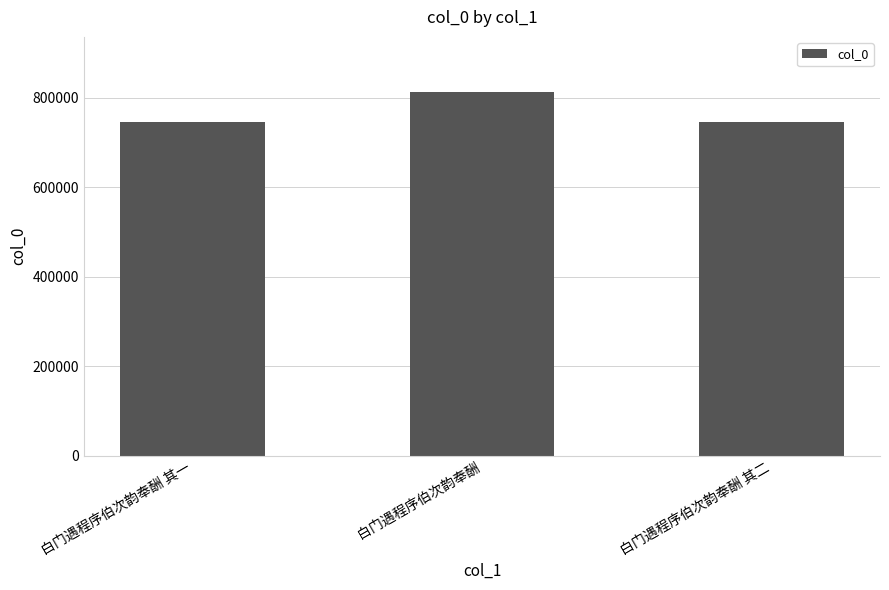

What is the minimum value shown in the chart?

745713